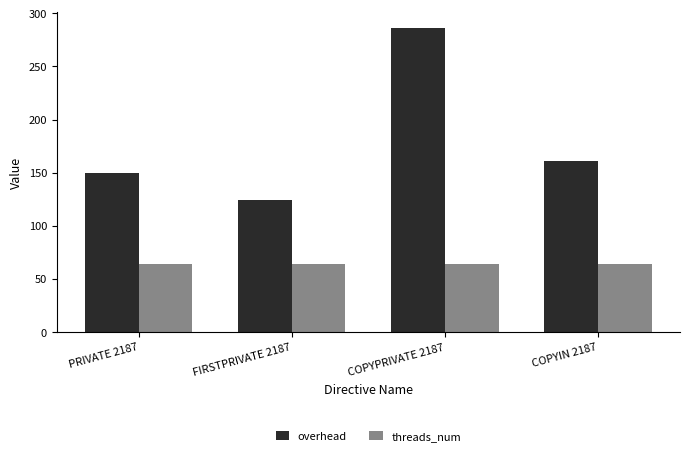

What is the average value of the threads_num series?

64.0